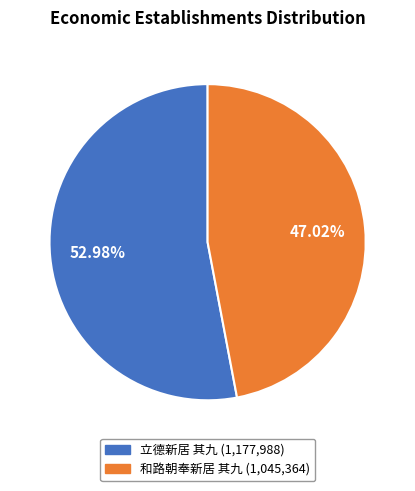

Rank the categories by value from lowest to highest.

和路朝奉新居 其九, 立德新居 其九